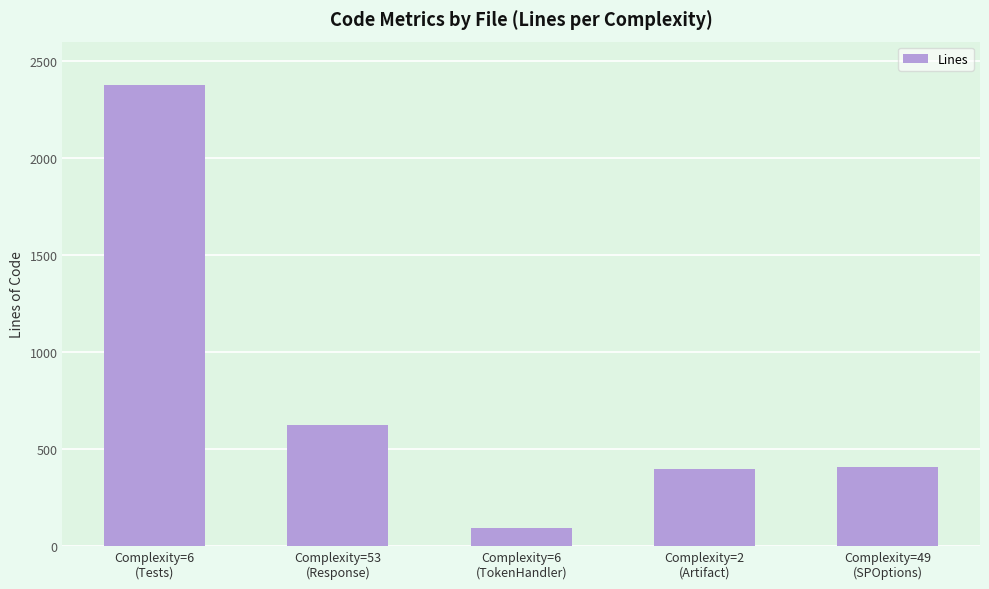

Is it true that the value at Complexity=49
(SPOptions) is 408?

True